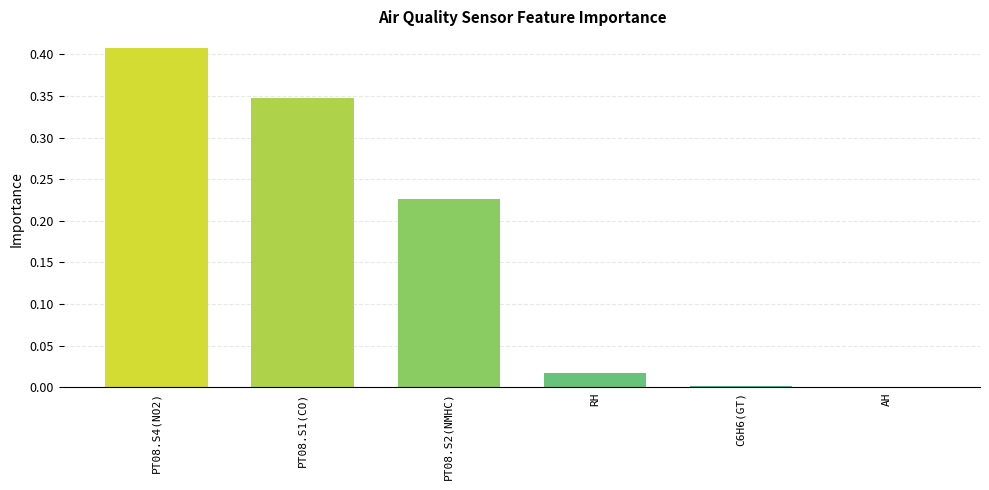

The value at AH is 0.0. True or false?

True